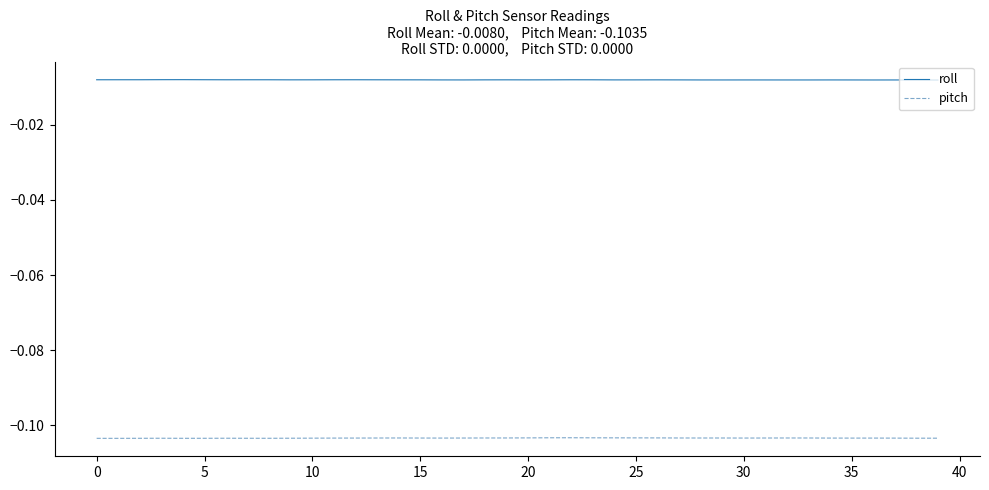

List the series in order of their peak value, highest first.

roll, pitch